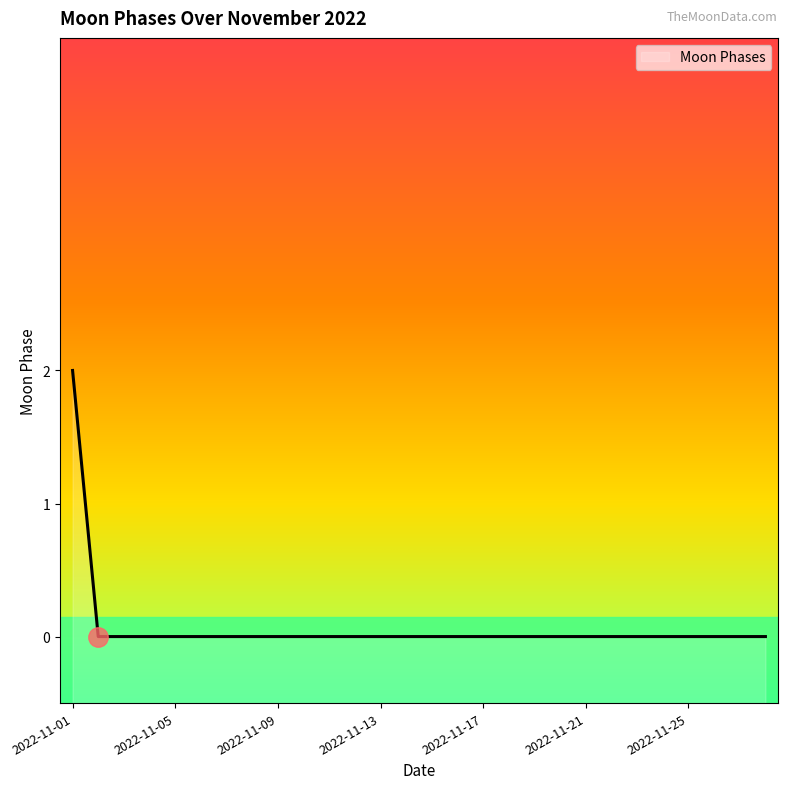

What is the sum of all values?

2